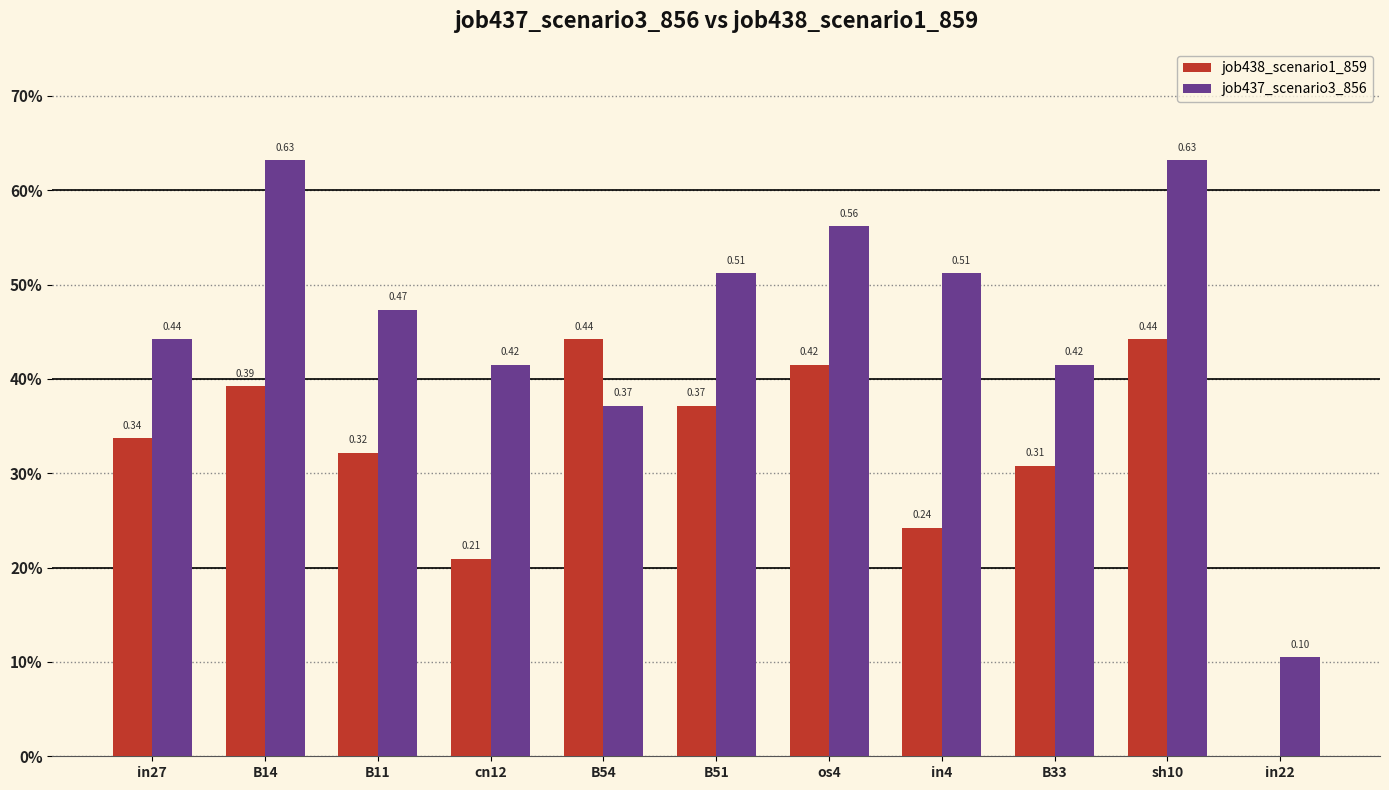

Read the job438_scenario1_859 value at cn12.

0.2